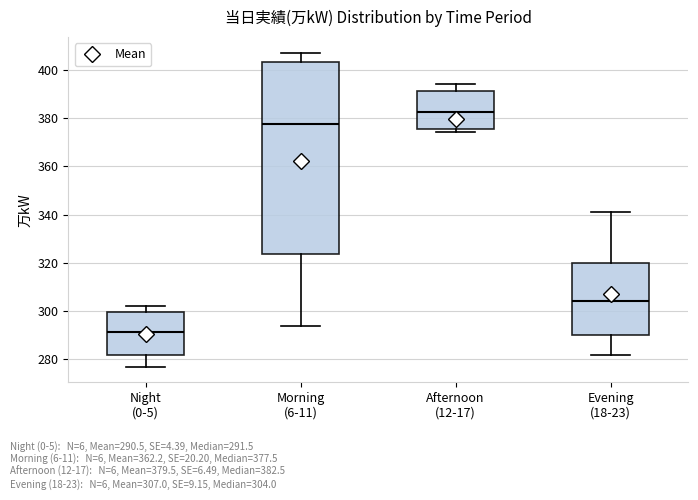

Comparing the boxes themselves (not the whiskers), which one is the tallest?

Morning (6-11)